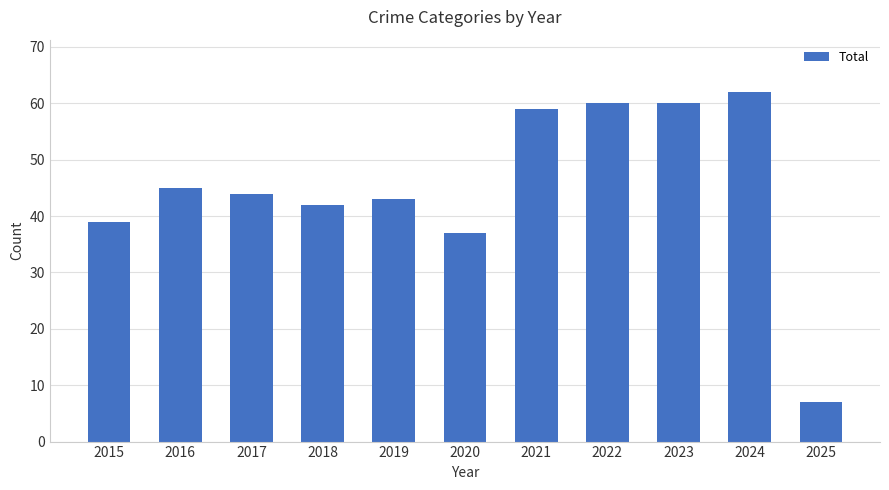

The value at 2018 is 56. True or false?

False